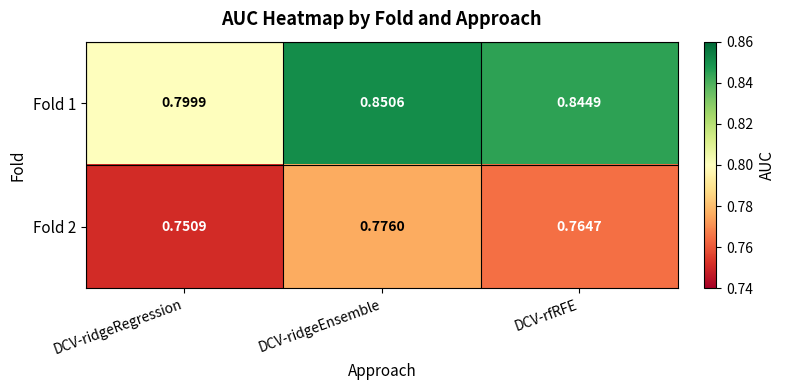

List the labels in order of Fold 2 value, largest first.

DCV-ridgeEnsemble, DCV-rfRFE, DCV-ridgeRegression